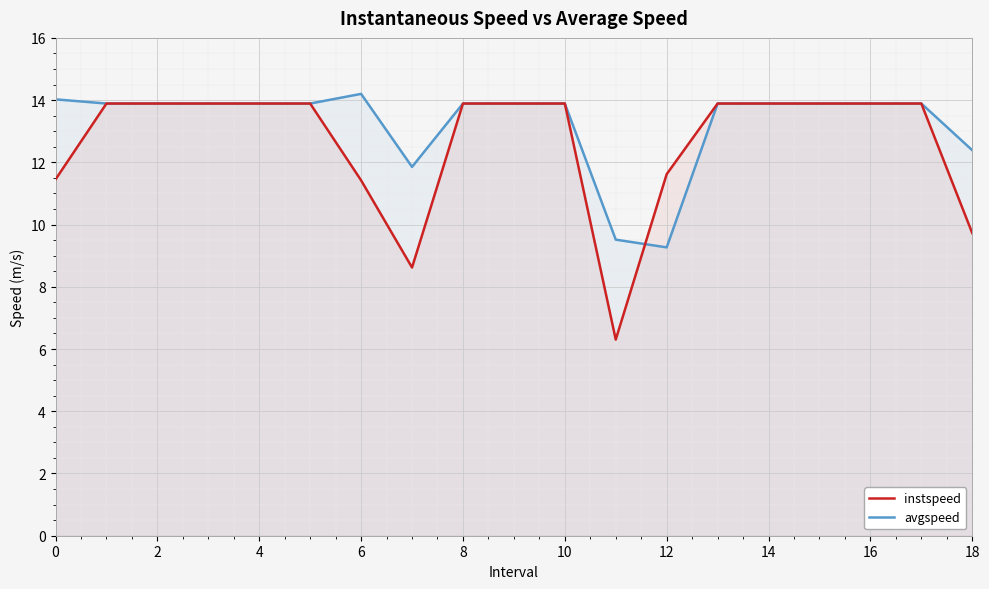

What are all the series names shown in the legend?

instspeed, avgspeed